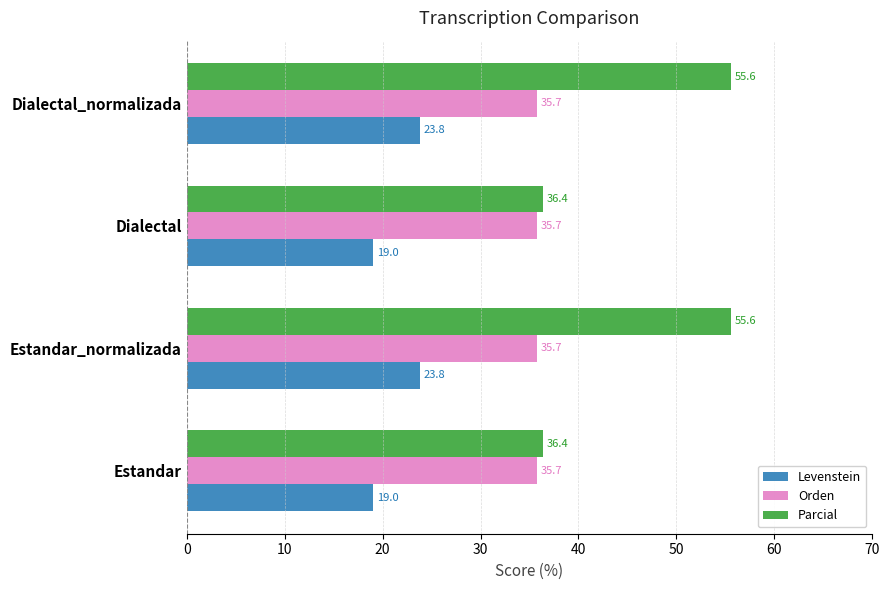

Read the Orden value at Dialectal.

35.7